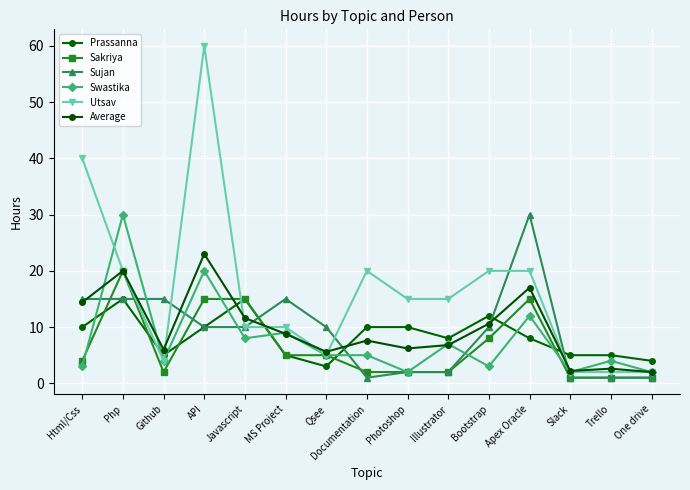

Where does the Sujan series first go above 10?

Html/Css